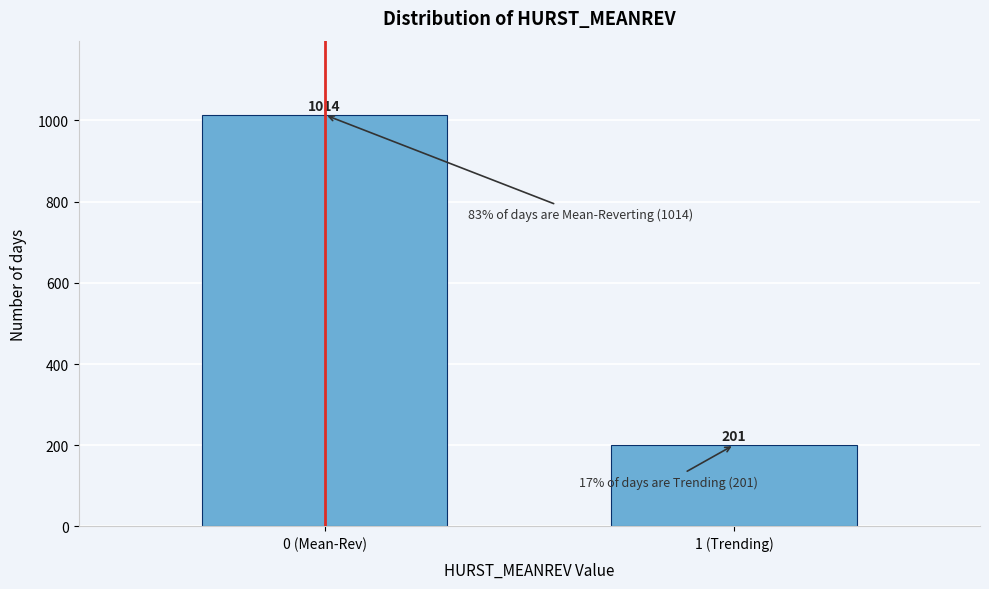

Reading right to left, transcribe all the data shown in this chart.

201	1014